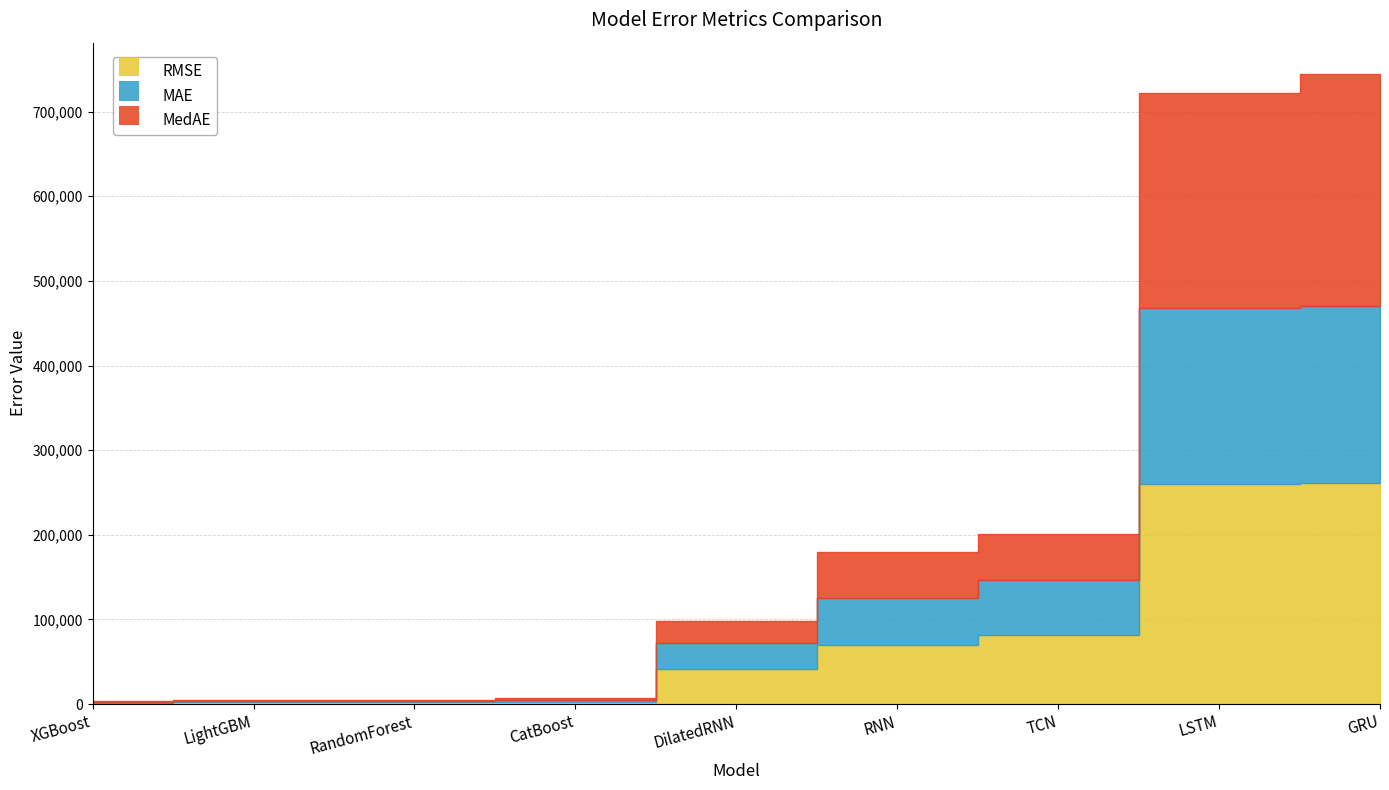

What value does the MAE series have at RandomForest?

1623.5